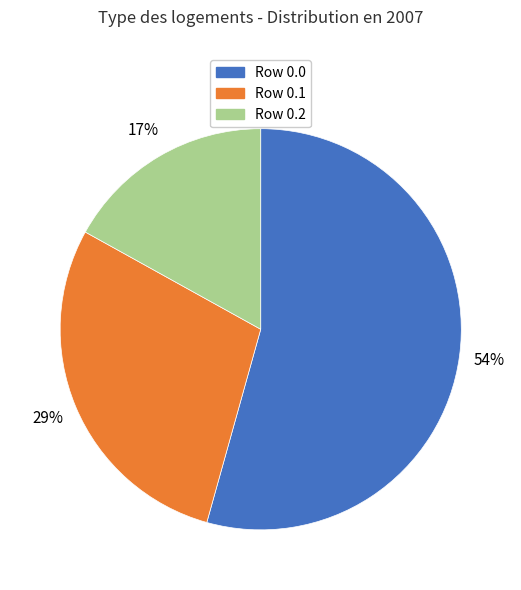

To the nearest percent, what percentage of the pie is Row 0.2?

17%